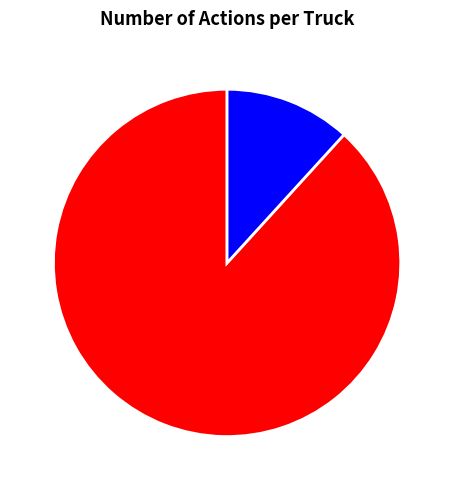

Is the sum of Truck 0 and Truck 1 greater than half?

Yes